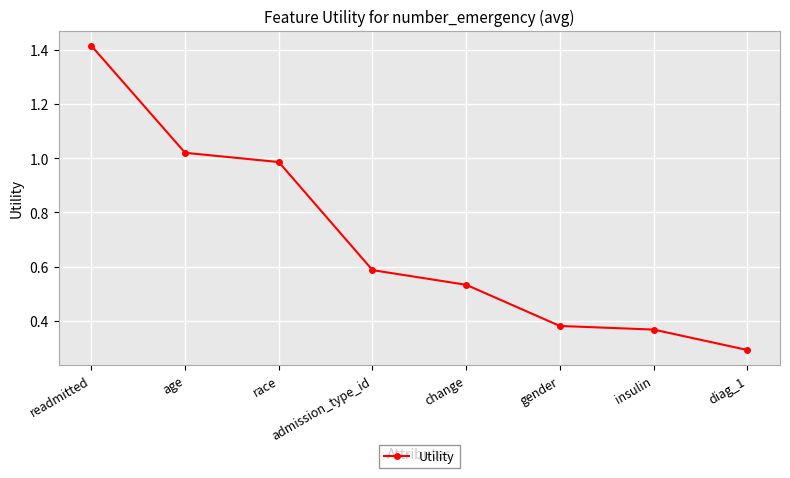

Is it true that the value at diag_1 is 0.3?

True